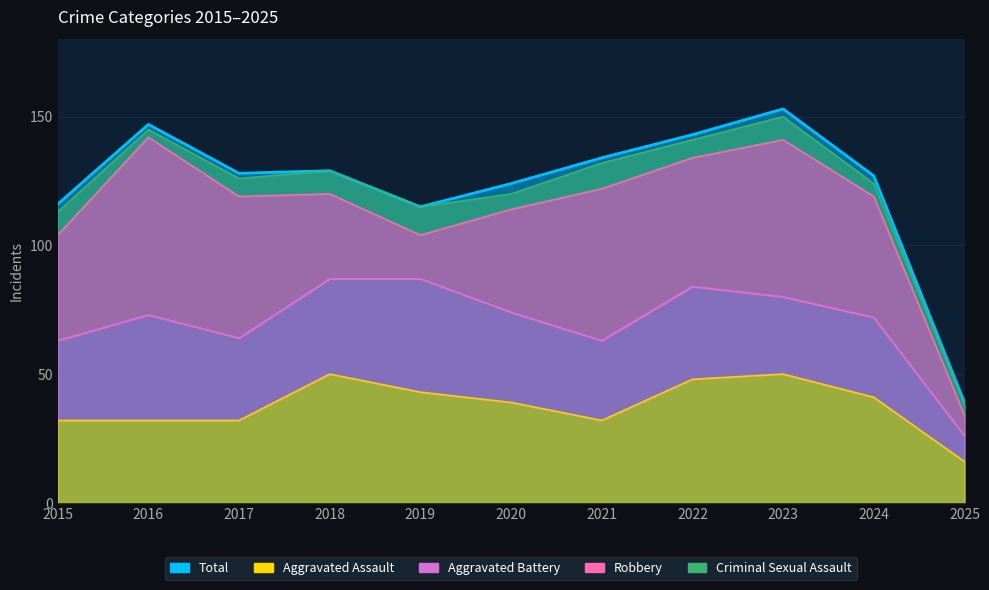

List the series in order of their peak value, highest first.

Total, Robbery, Aggravated Assault, Aggravated Battery, Criminal Sexual Assault